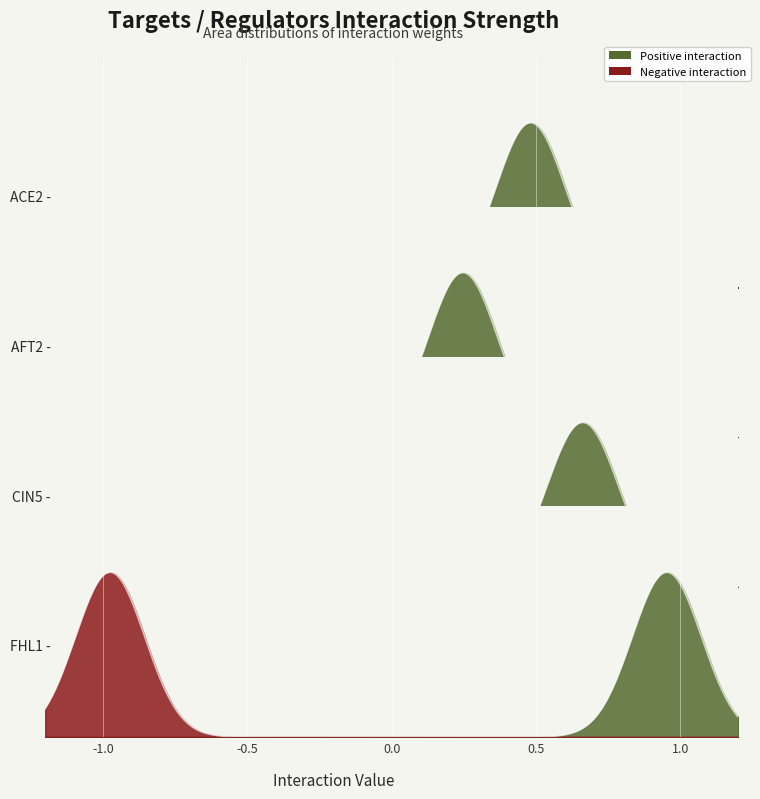

What is the smallest value displayed?

-1.0